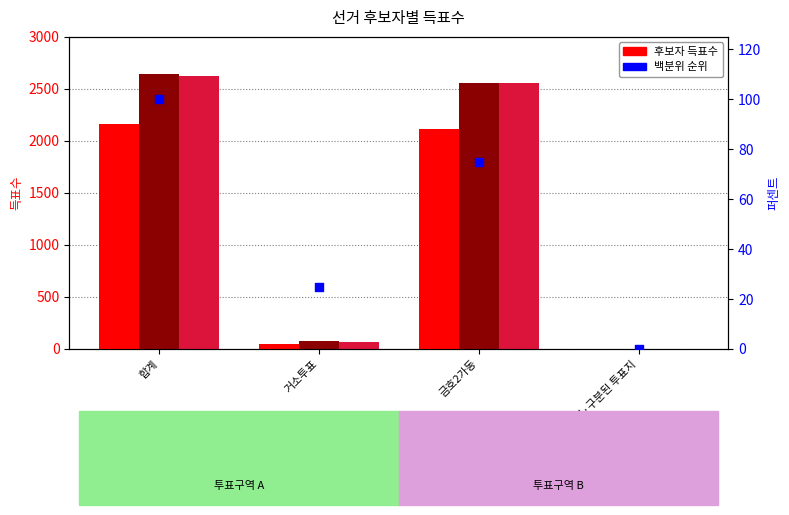

What is the total value across all series at 금호2가동?

7309